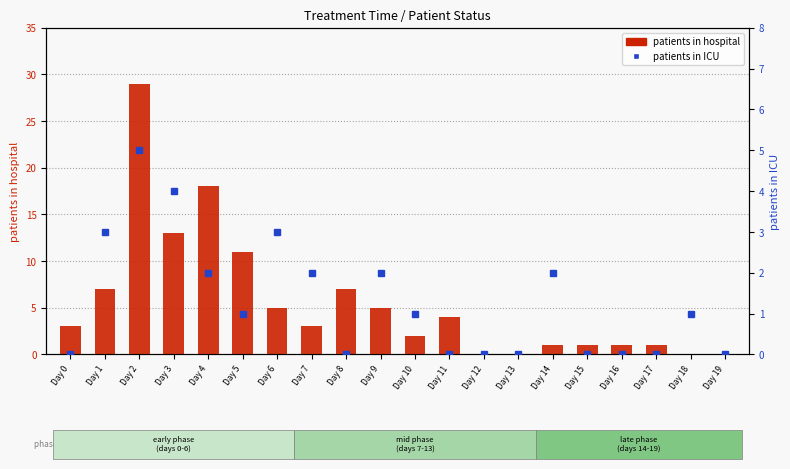

What is the maximum value for patients_in_icu?

5